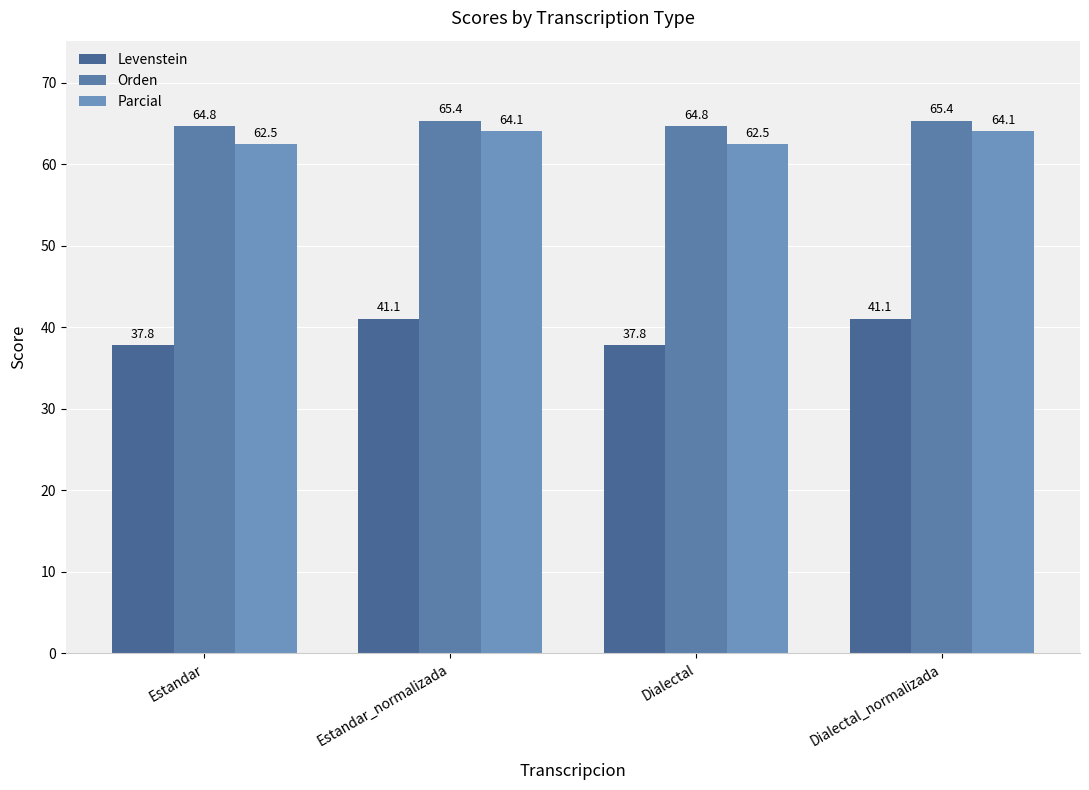

What is the average value of the Orden series?

65.1